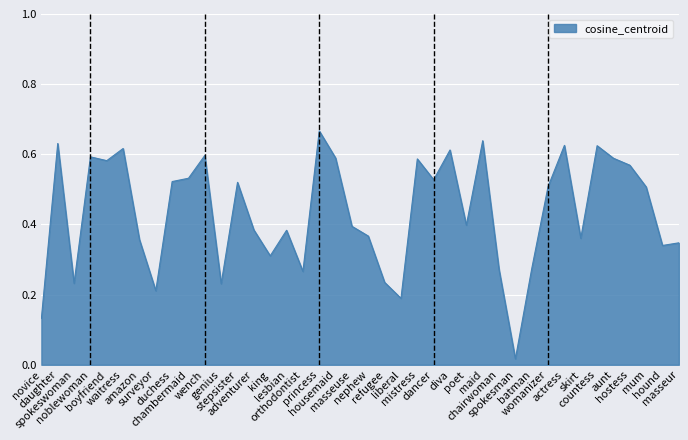

What is the maximum value shown in the chart?

0.7